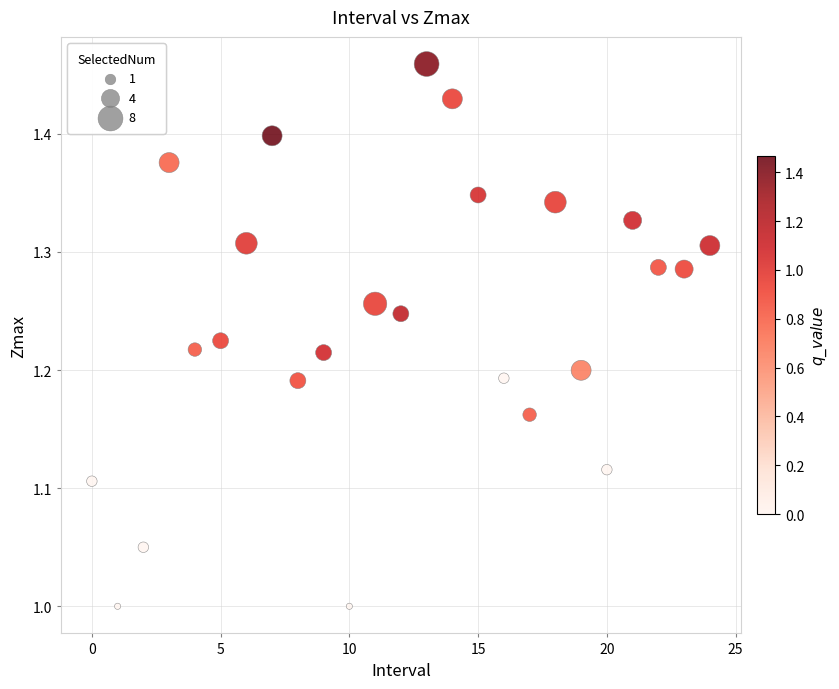

What is the range of Y values (max minus min)?

0.5